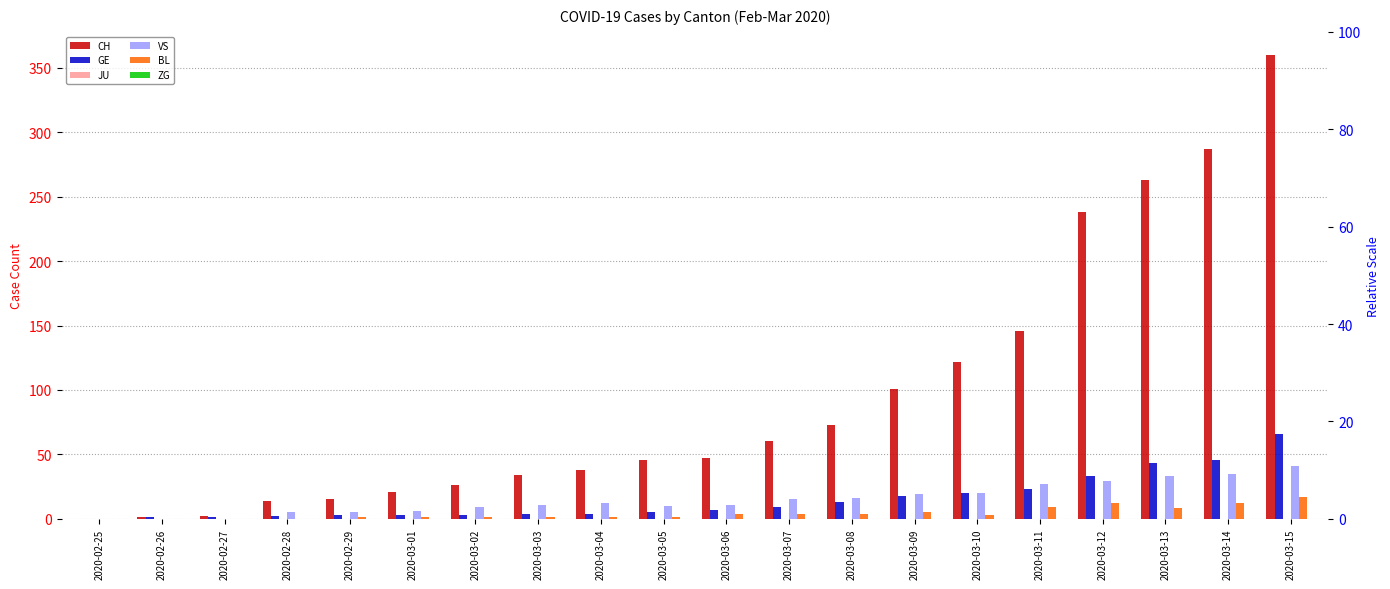

Which series has the widest spread of values?

CH